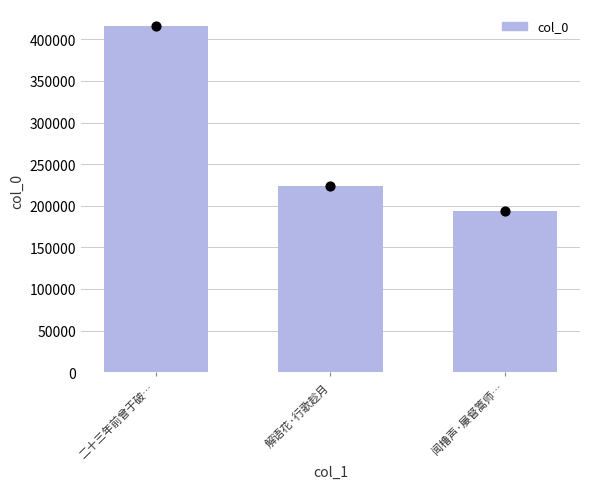

What is the ratio of the value at 闻橹声·屡督篙师… to the value at 二十三年前曾于破…?

0.5